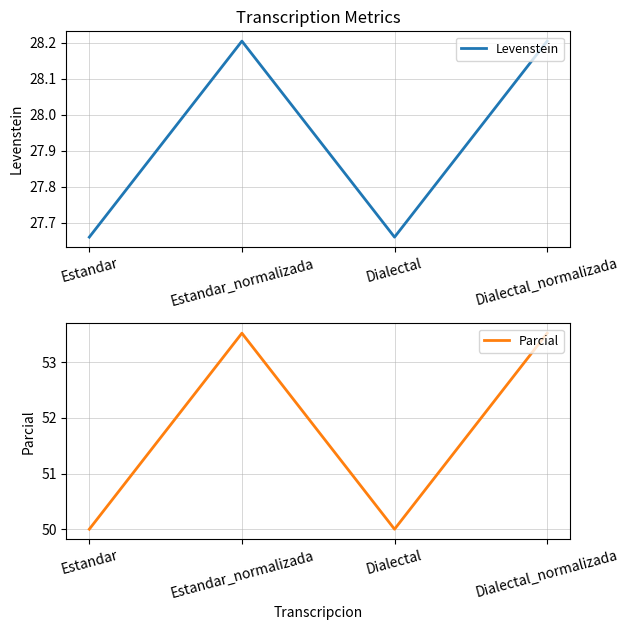

Reading left to right, extract all data points from this chart.

Levenstein: Estandar=27.7	Estandar_normalizada=28.2	Dialectal=27.7	Dialectal_normalizada=28.2
Parcial: Estandar=50.0	Estandar_normalizada=53.5	Dialectal=50.0	Dialectal_normalizada=53.5